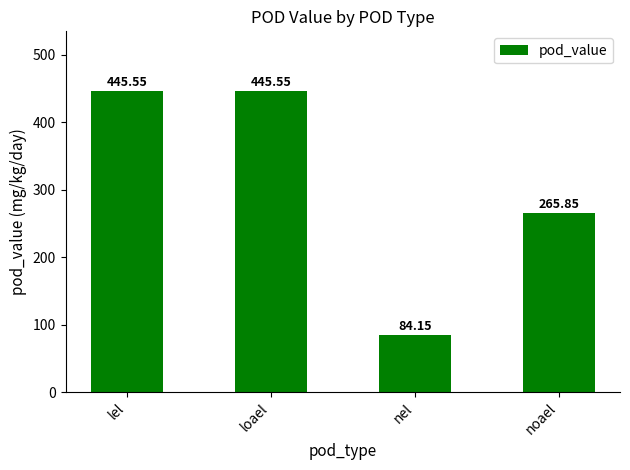

Reading left to right, transcribe all the data shown in this chart.

lel=445.6	loael=445.6	nel=84.2	noael=265.9